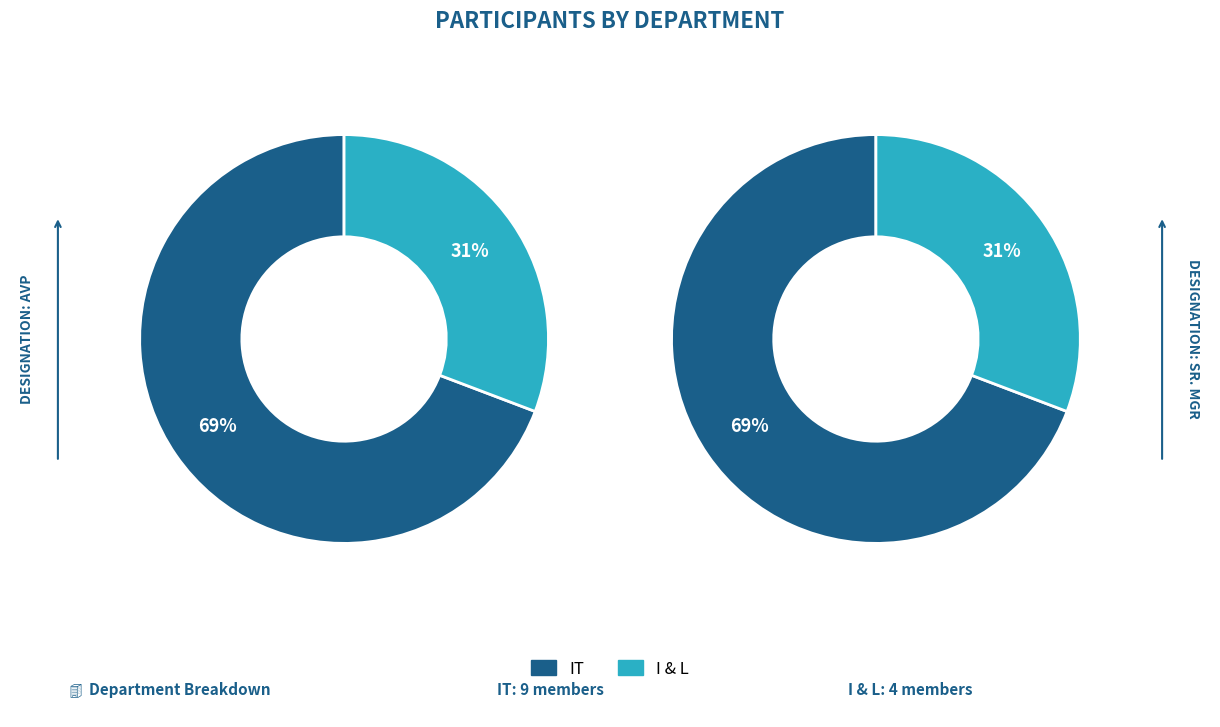

What percentage is the I & L slice, to the nearest percent?

31%